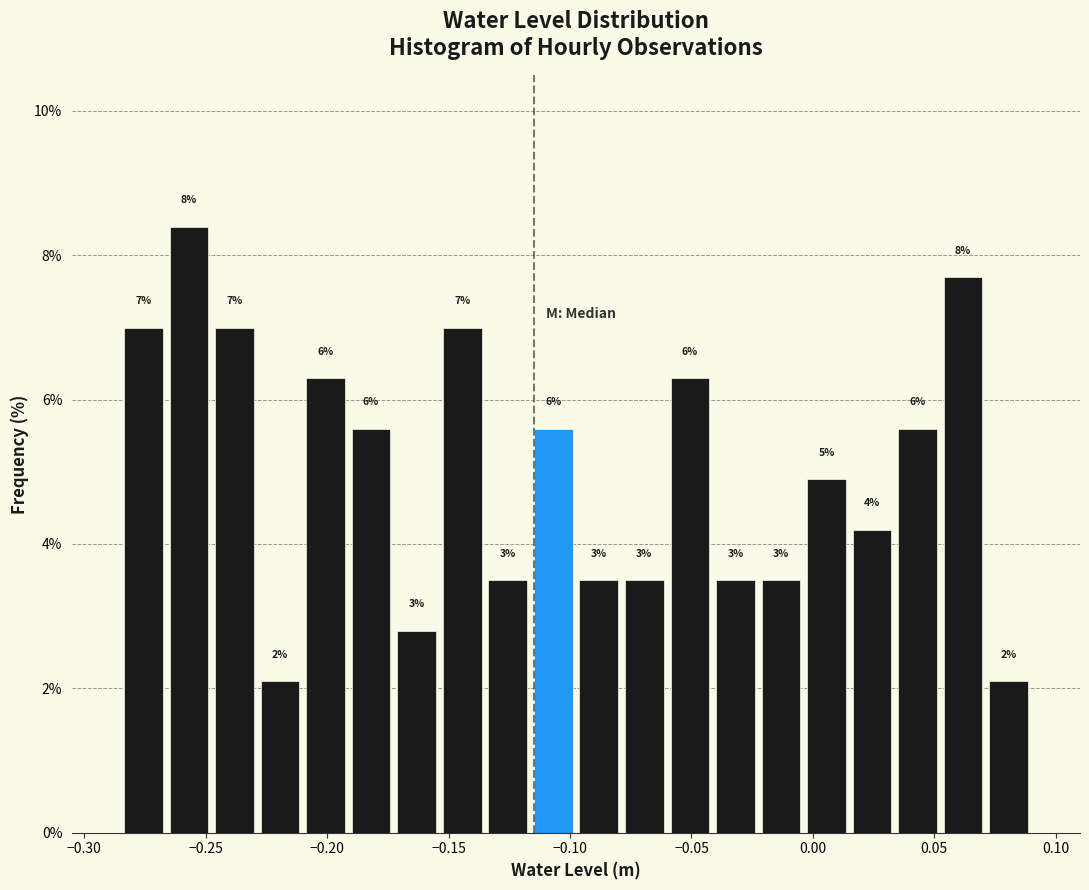

Around what value on the x-axis is the tallest bar? Give the approximate position of its centre, as read against the axis.

-0.255